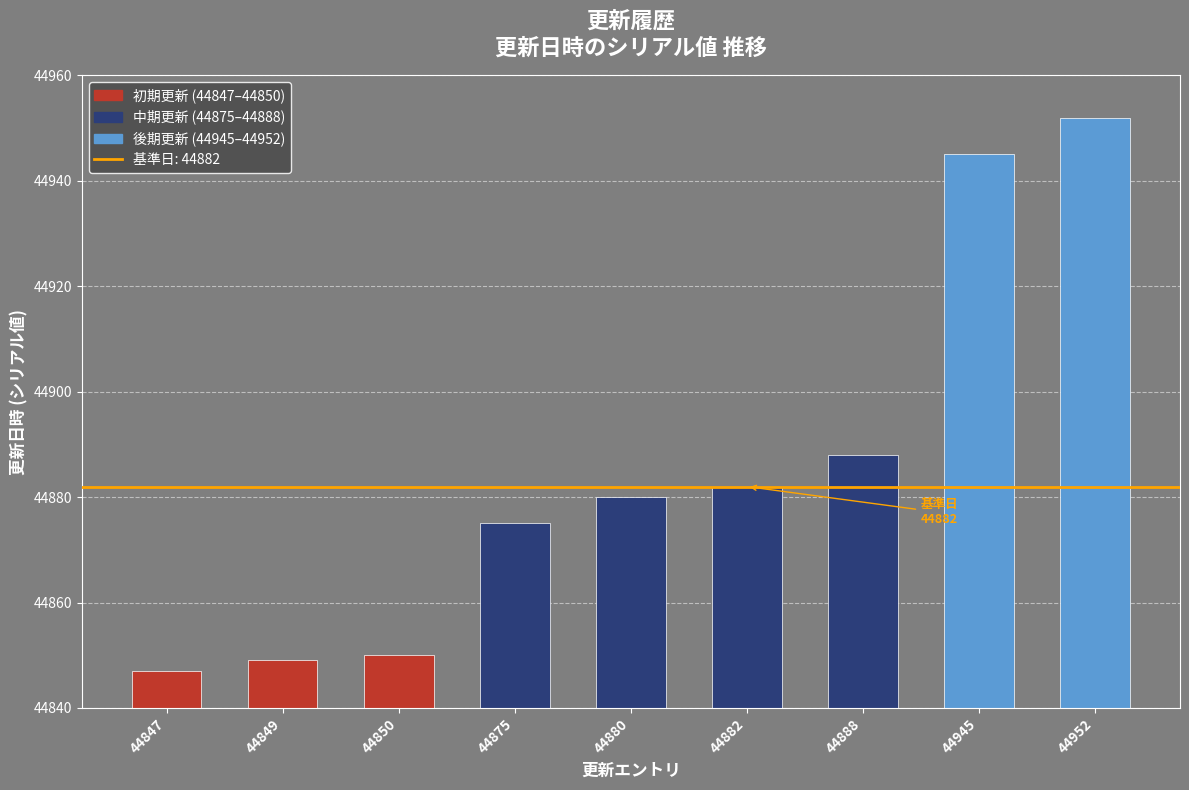

What is the difference between the second highest and minimum values?

98